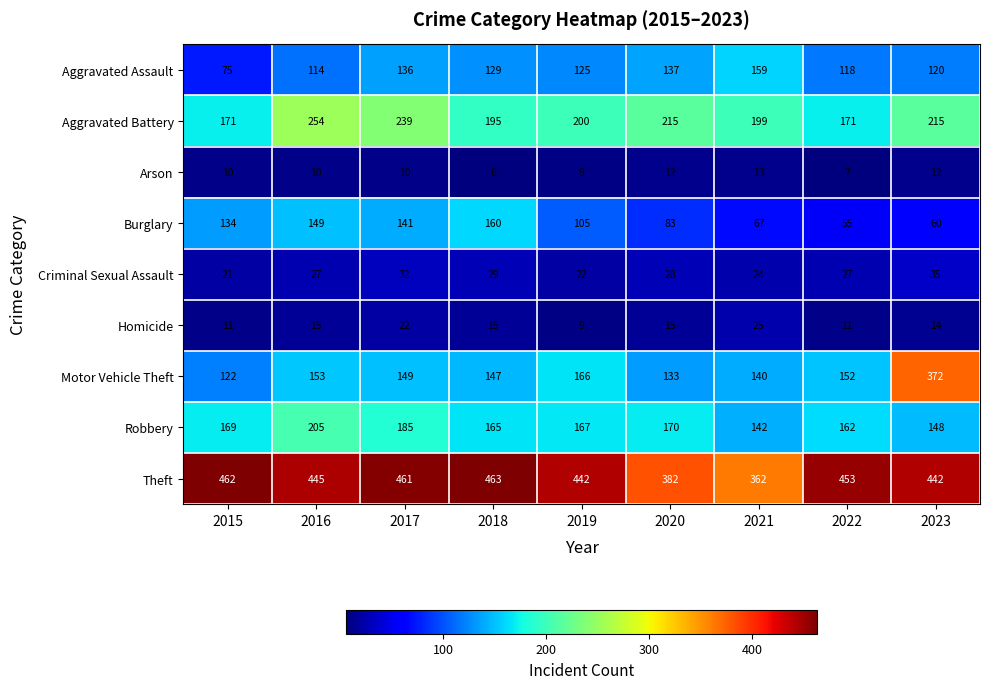

Is the value of Homicide at 2016 greater than the value of Motor Vehicle Theft at 2020?

No